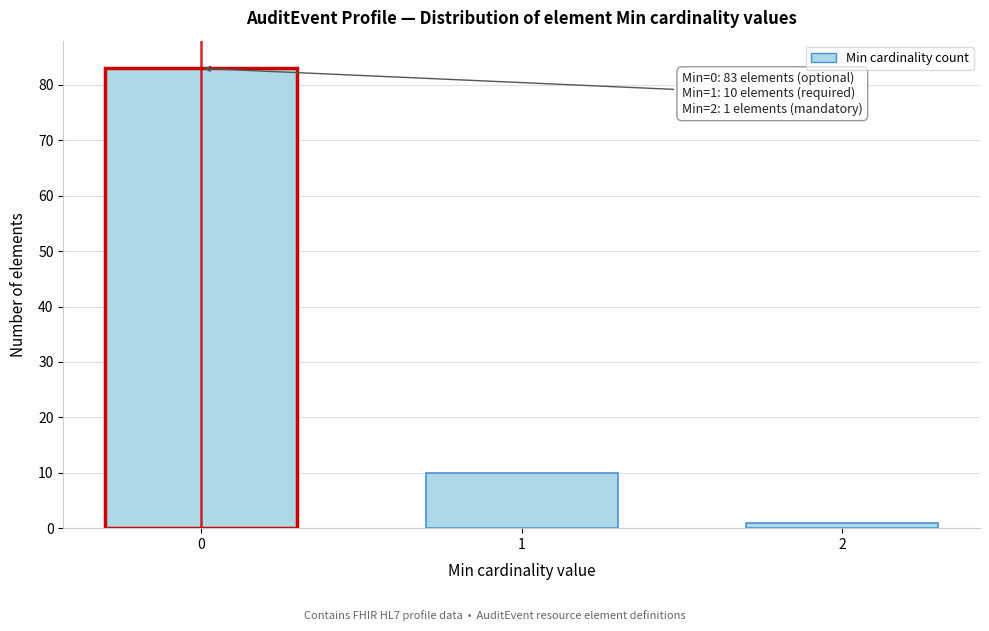

Reading right to left, transcribe all the data shown in this chart.

1	10	83